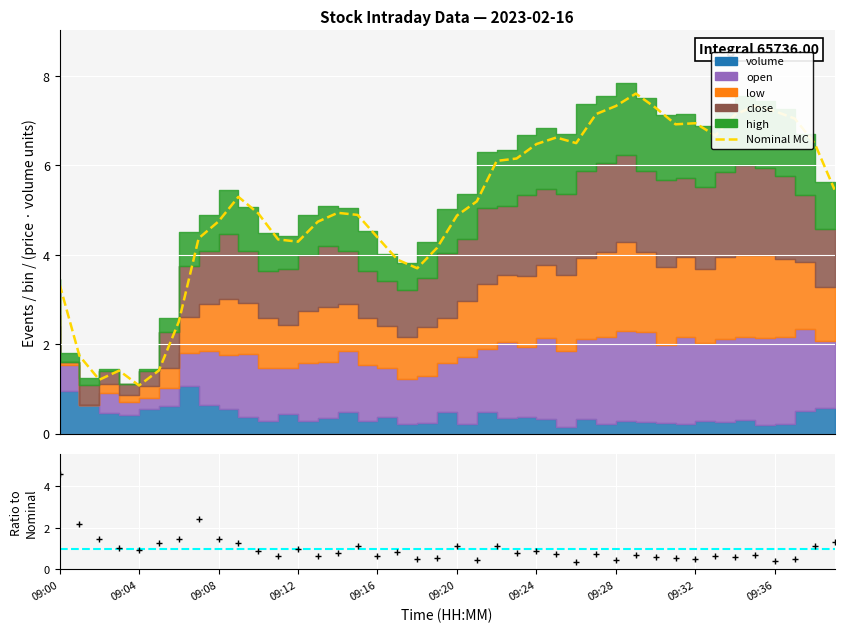

How many values are below 5?

20